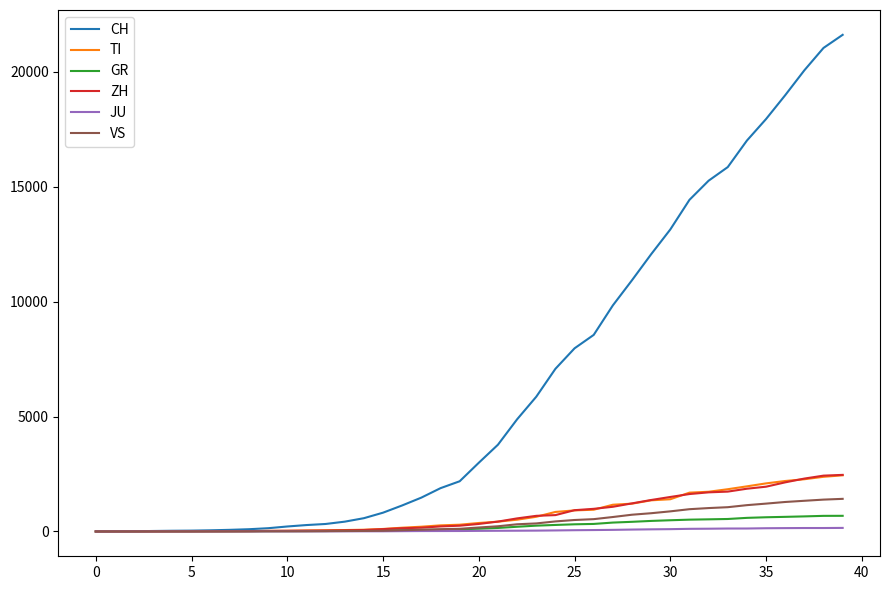

What is the highest value of the ZH series?

2461